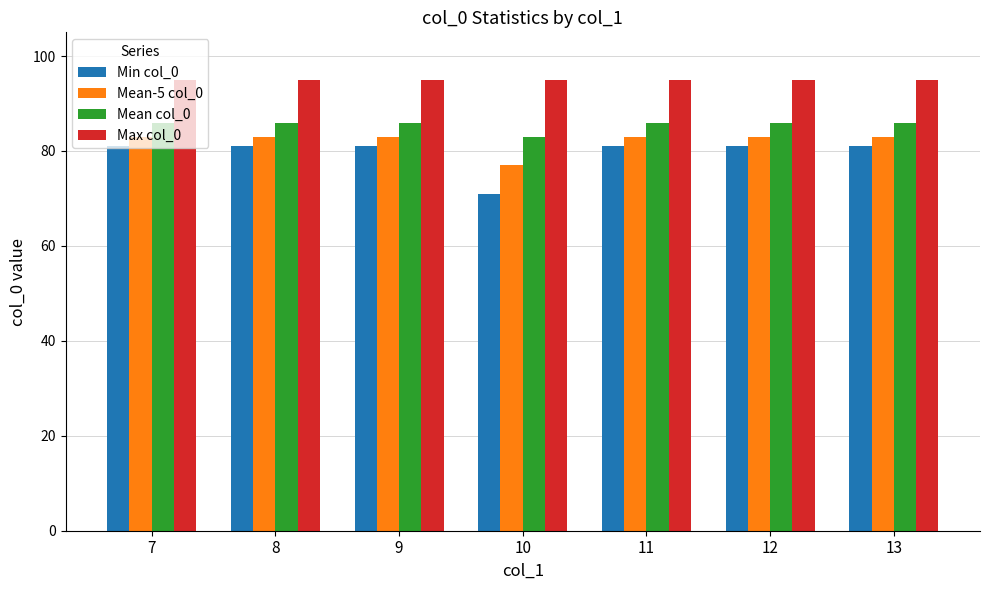

True or false: Max col_0 has a value of 41 at 7.

False